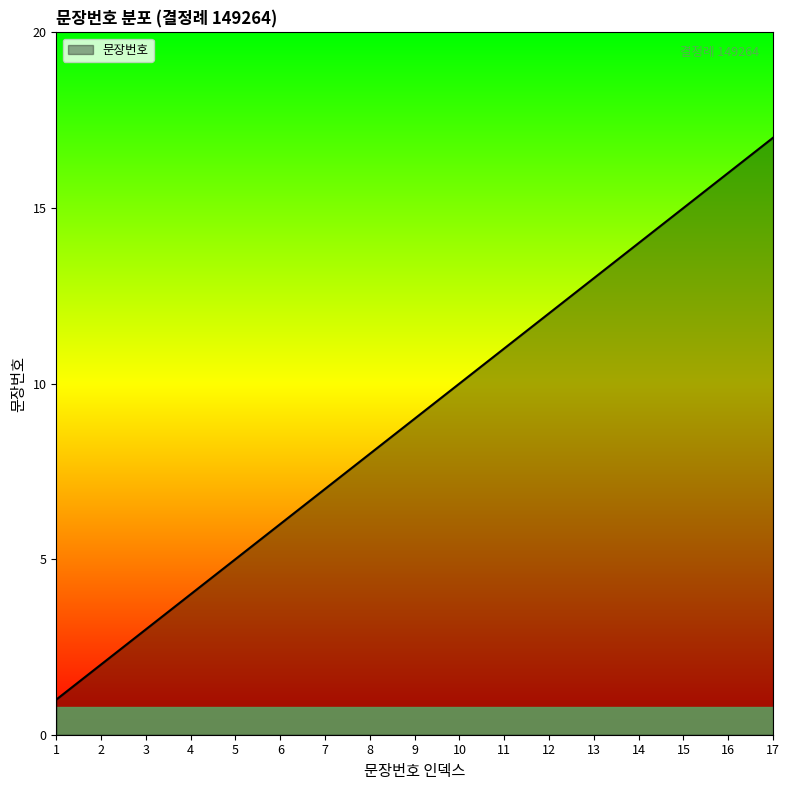

Does the chart display data point markers on the line(s)?

No